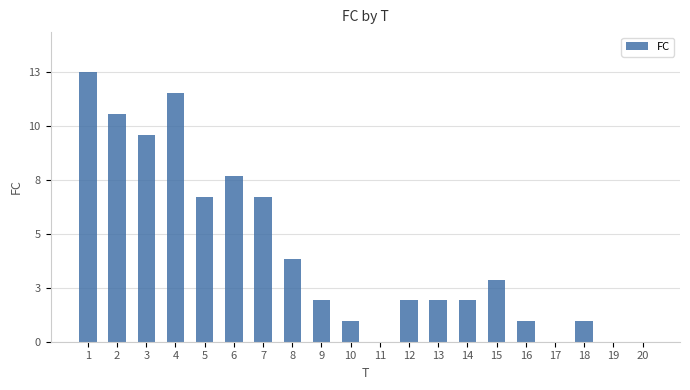

What is the value of the 5th bar from the left?

7